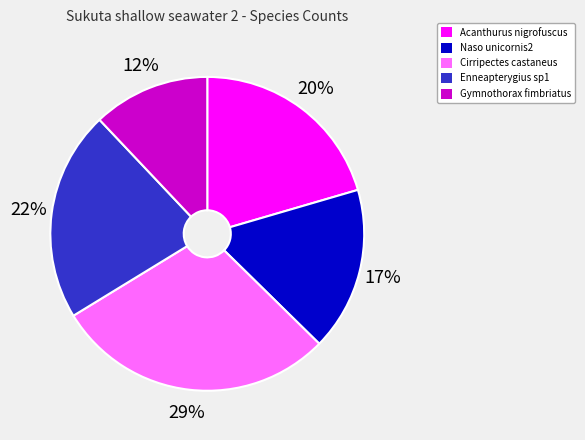

Rank the categories by value from lowest to highest.

Gymnothorax fimbriatus, Naso unicornis2, Acanthurus nigrofuscus, Enneapterygius sp1, Cirripectes castaneus